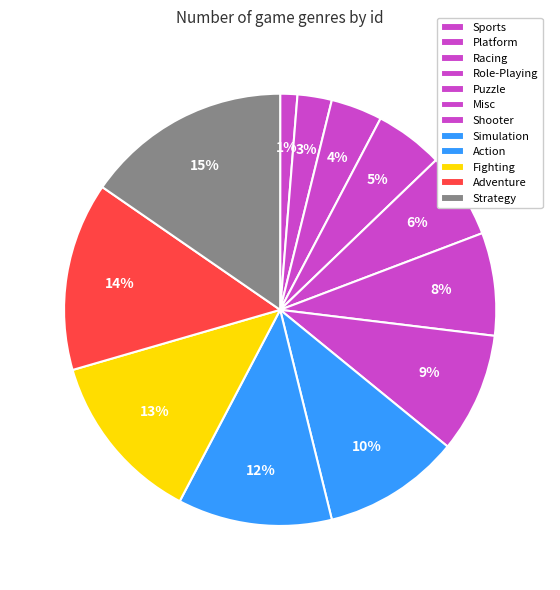

To the nearest percent, what percentage of the pie is Action?

12%